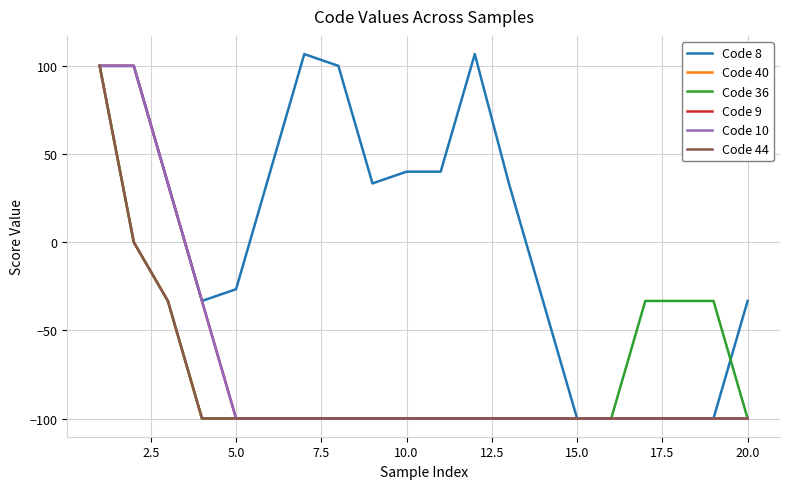

Does the chart have visible grid lines?

Yes